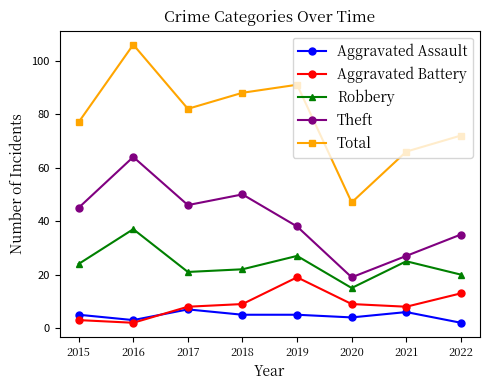

True or false: Total and Theft cross at least once.

False